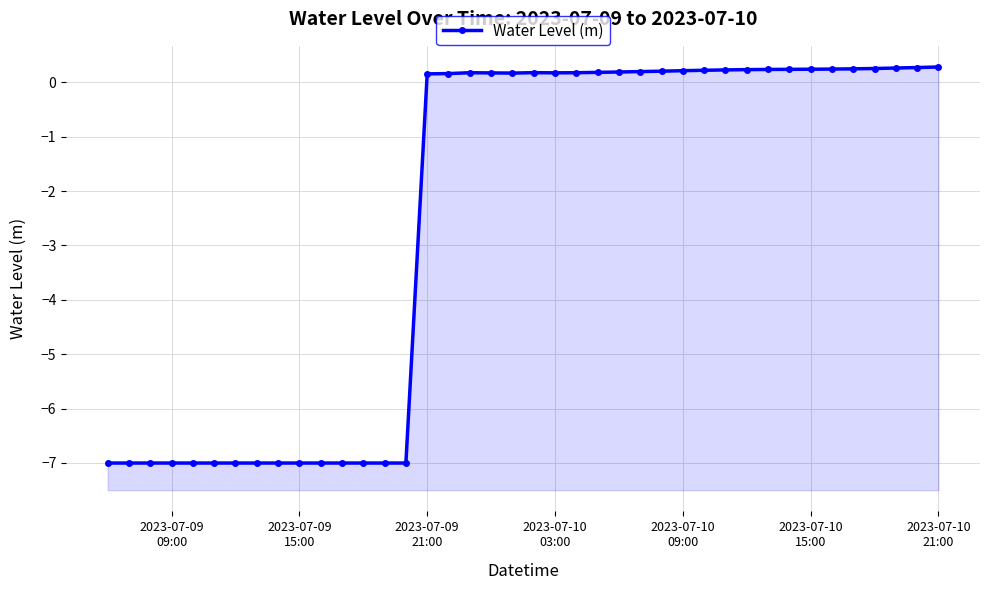

How many interior local valleys (lower than both neighbors) does the data have?

2